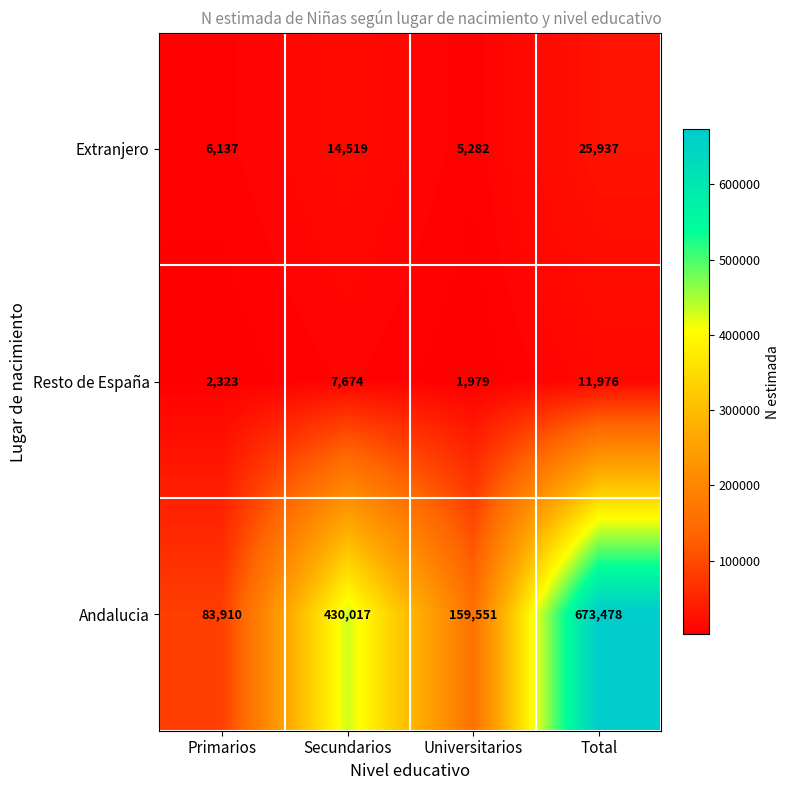

What is the sum of all Extranjero values?

51875